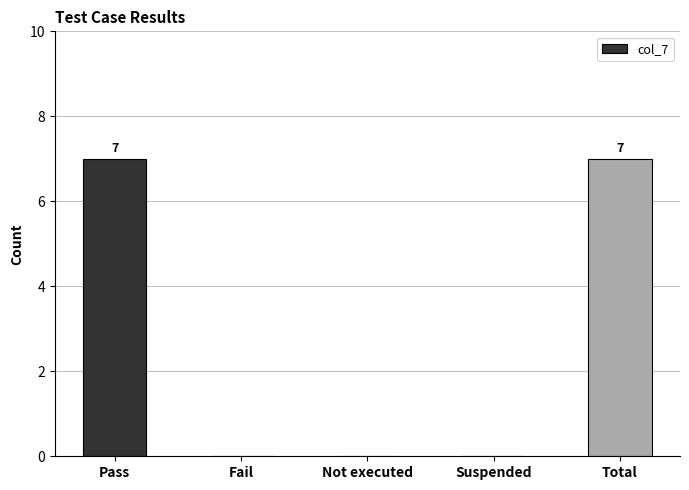

What is the sum of all values?

14